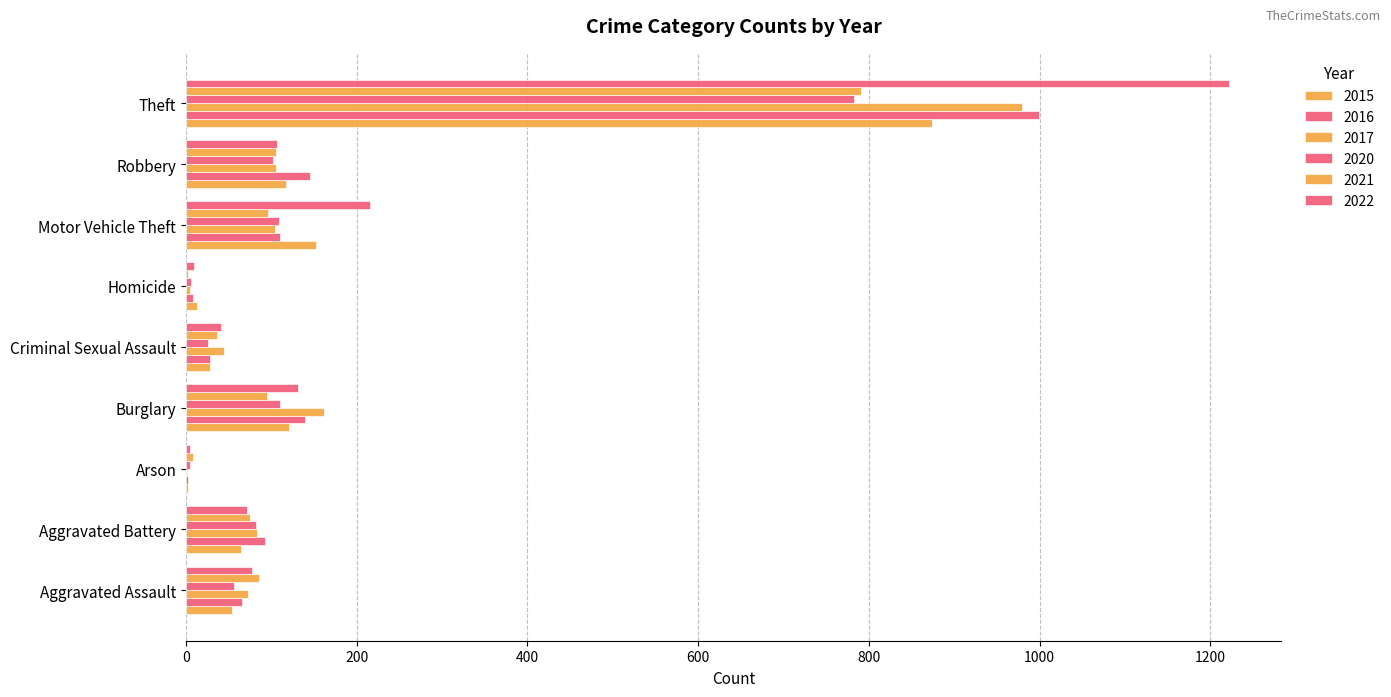

At which category is the sum across all series the highest?

Theft